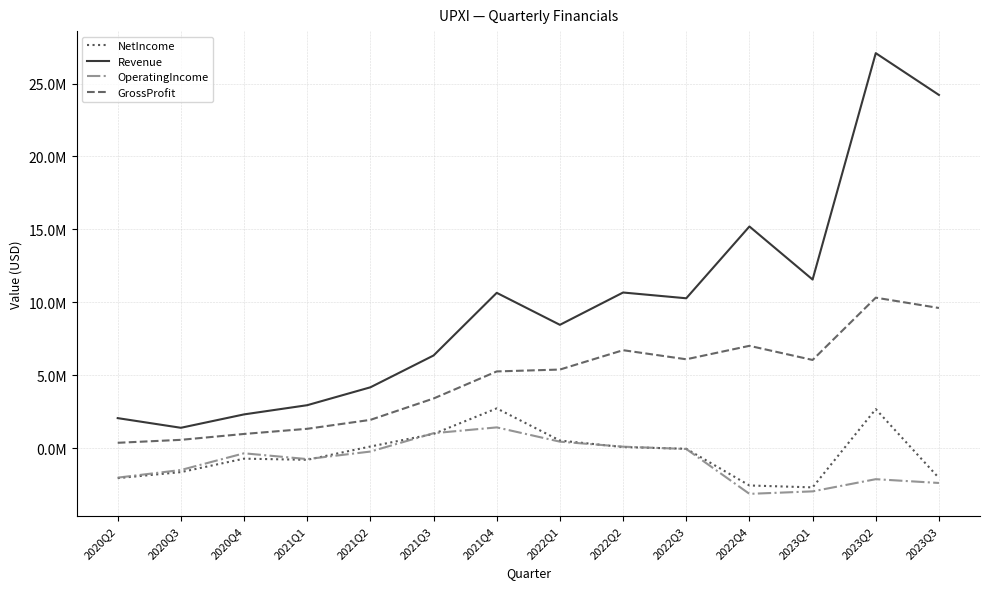

How many series are shown in this chart?

4